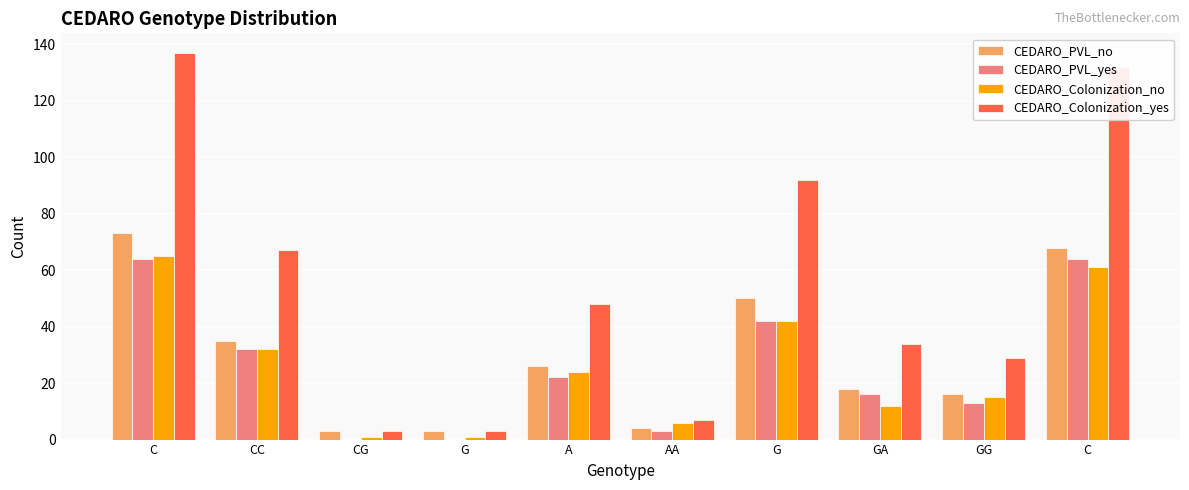

Does the chart contain stacked bars?

No